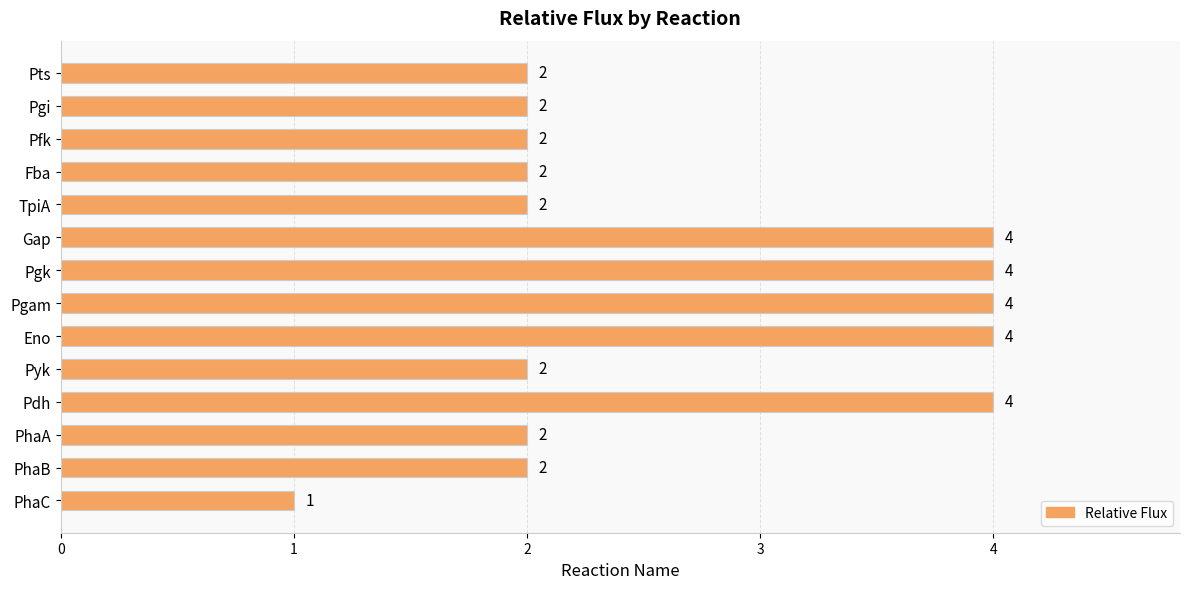

How many values are below 2?

1